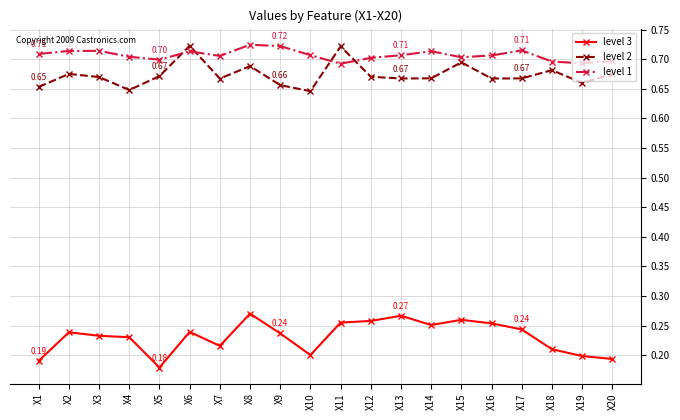

Between X8 and X18, which series saw the biggest shift?

level 3